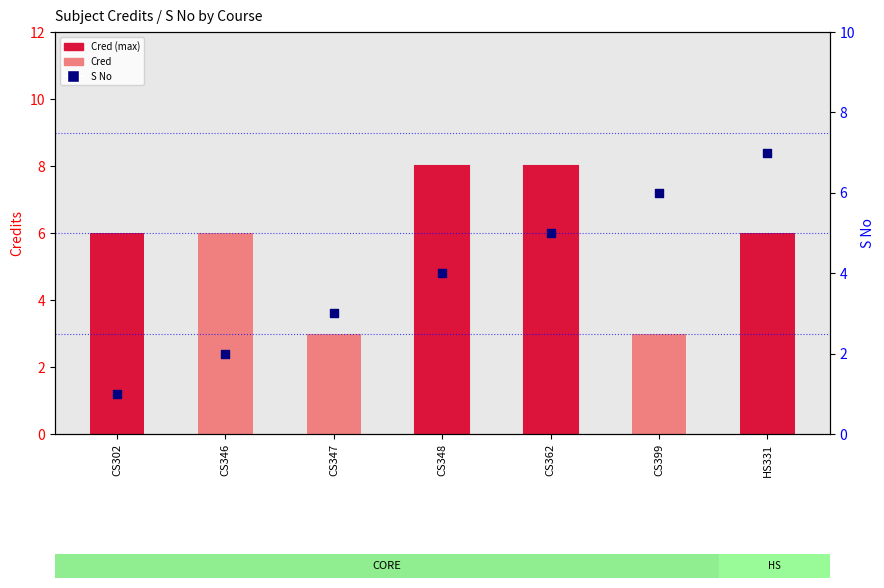

Which series reaches the minimum Y coordinate?

S No